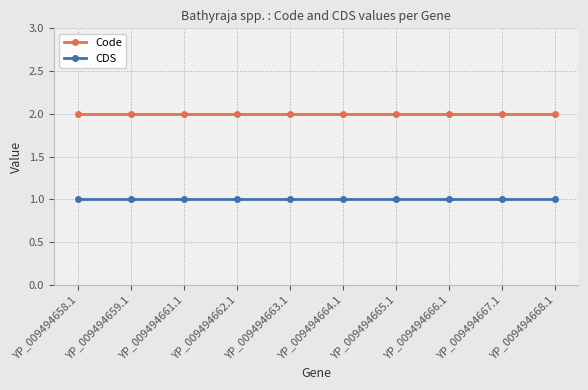

What position from the left is YP_009494665.1?

7